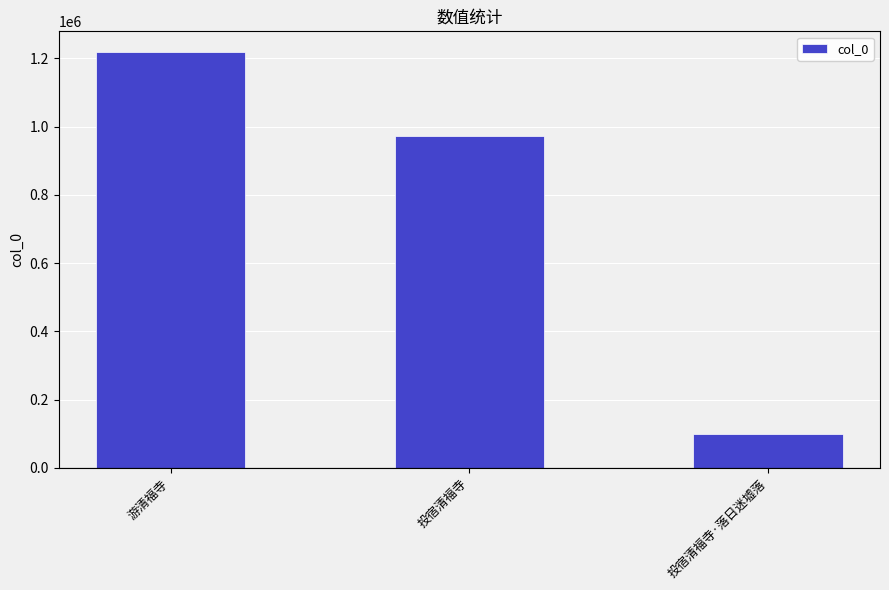

At which label is the value closest to 657805?

投宿清福寺